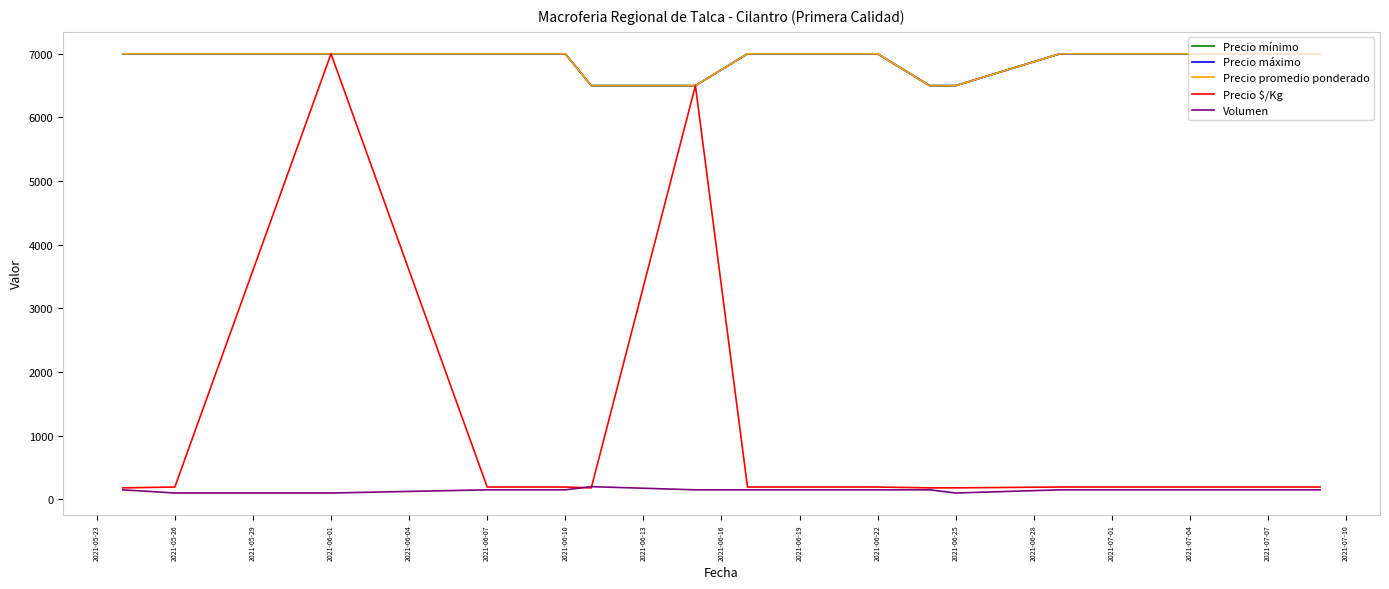

True or false: Precio máximo has more than 0 points higher than both neighbors.

False